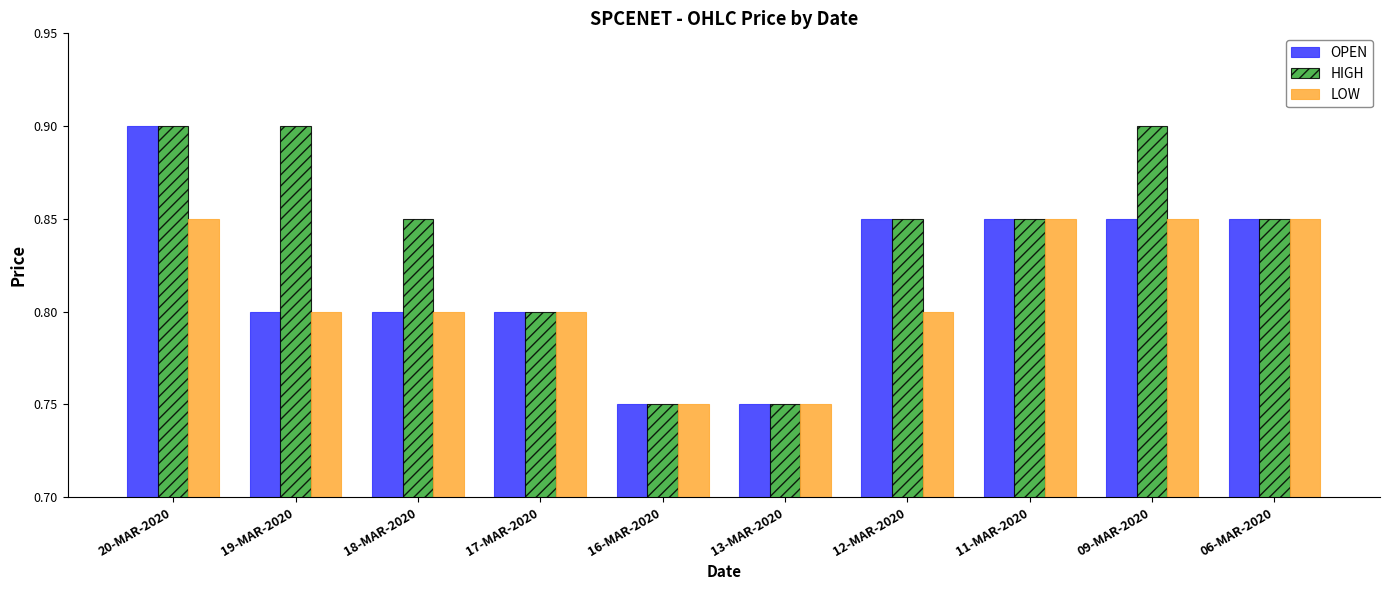

How many series are shown in this chart?

3